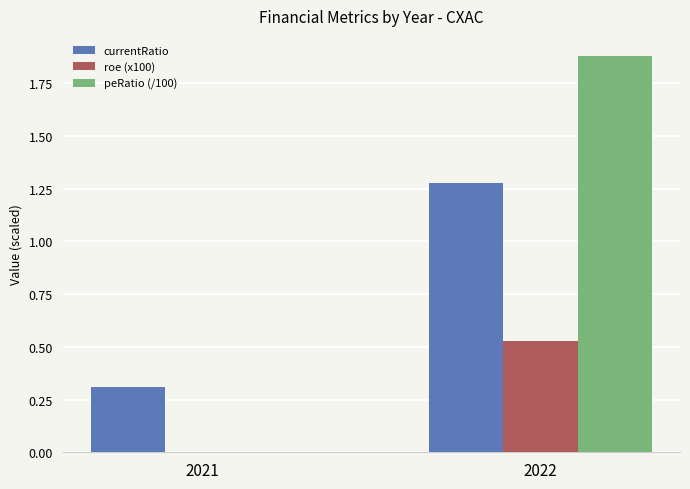

Which series changed the most between 2021 and 2022?

peRatio (/100)